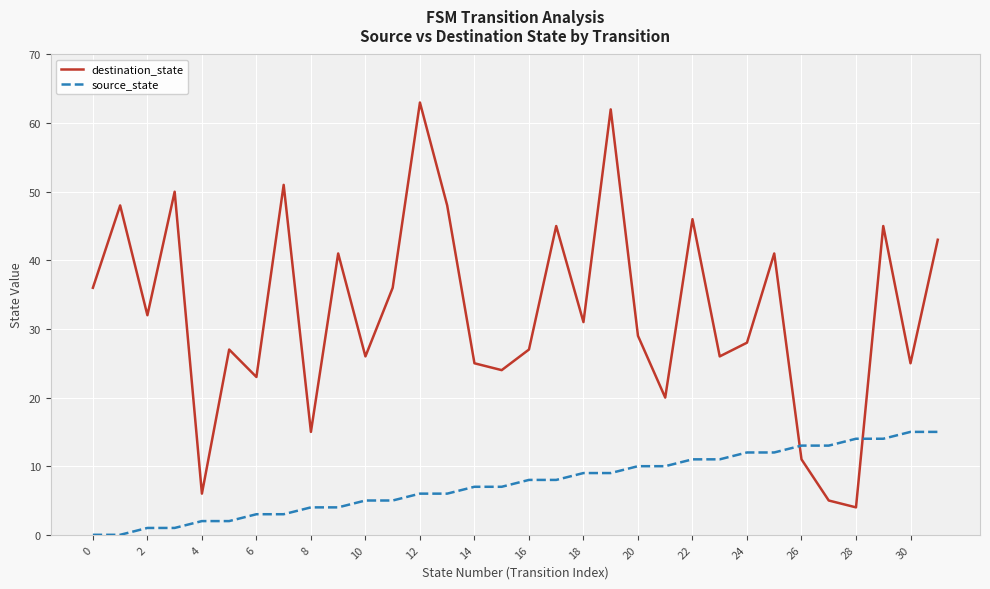

Which series has the largest total across all categories?

destination_state